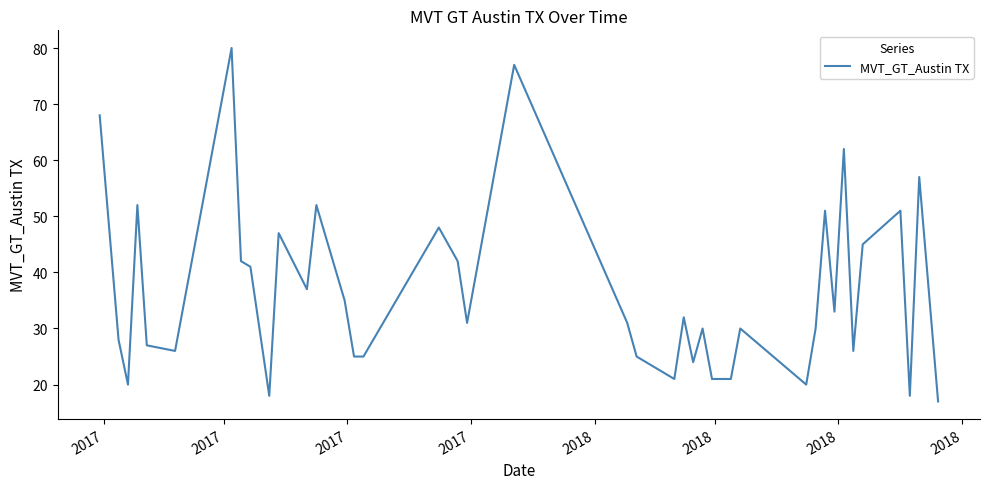

What is the minimum value shown in the chart?

17